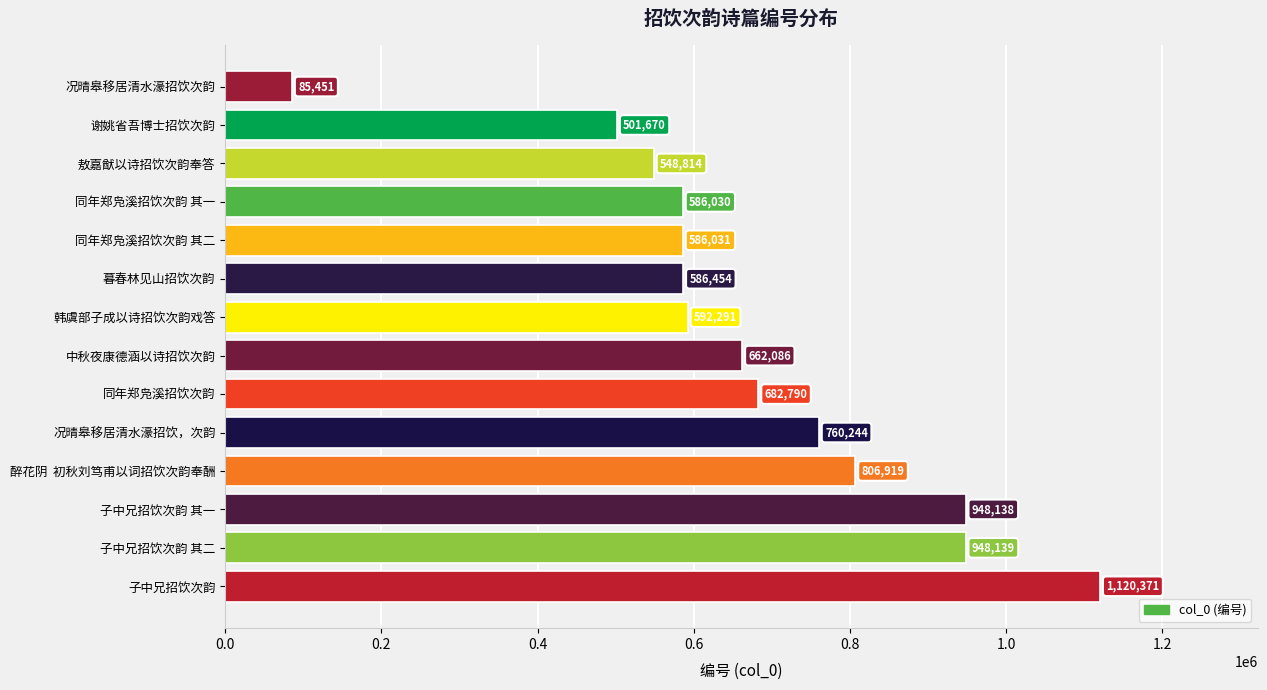

Rank the categories by value from lowest to highest.

况晴皋移居清水濠招饮次韵, 谢姚省吾博士招饮次韵, 敖嘉猷以诗招饮次韵奉答, 同年郑凫溪招饮次韵 其一, 同年郑凫溪招饮次韵 其二, 暮春林见山招饮次韵, 韩虞部子成以诗招饮次韵戏答, 中秋夜康德涵以诗招饮次韵, 同年郑凫溪招饮次韵, 况晴皋移居清水濠招饮，次韵, 醉花阴  初秋刘笃甫以词招饮次韵奉酬, 子中兄招饮次韵 其一, 子中兄招饮次韵 其二, 子中兄招饮次韵